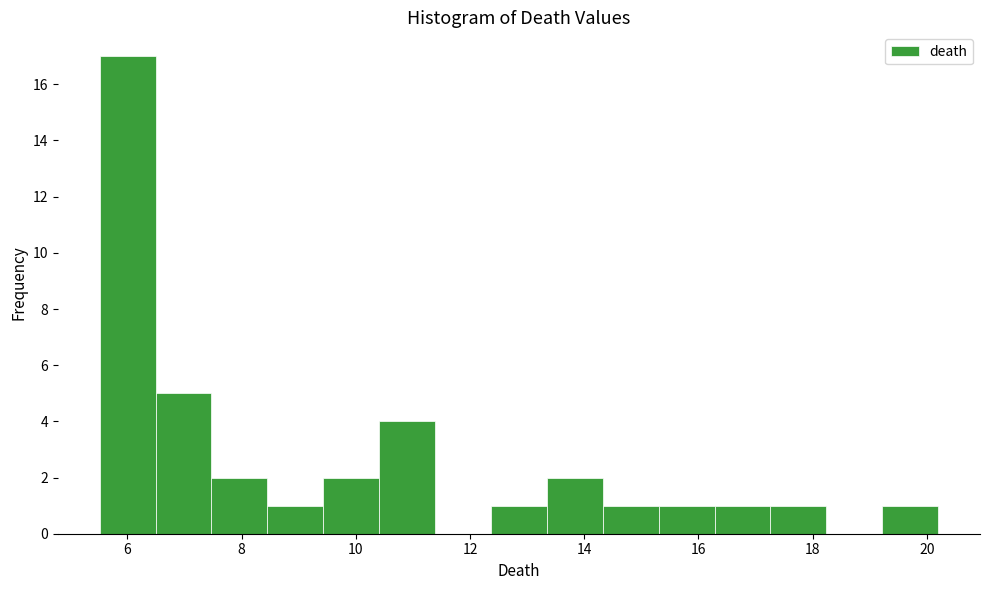

Reading left to right, transcribe this chart: for each bar, give the range it covers on the x-axis and its height. Neither the bar edges nor the heights are printed on the chart, so give them approximately, as read against the axes.

5.6 to 6.4: 17
6.4 to 7.4: 5
7.4 to 8.4: 2
8.4 to 9.4: 1
9.4 to 10.4: 2
10.4 to 11.4: 4
11.4 to 12.4: 0
12.4 to 13.4: 1
13.4 to 14.4: 2
14.4 to 15.4: 1
15.4 to 16.2: 1
16.2 to 17.2: 1
17.2 to 18.2: 1
18.2 to 19.2: 0
19.2 to 20.2: 1